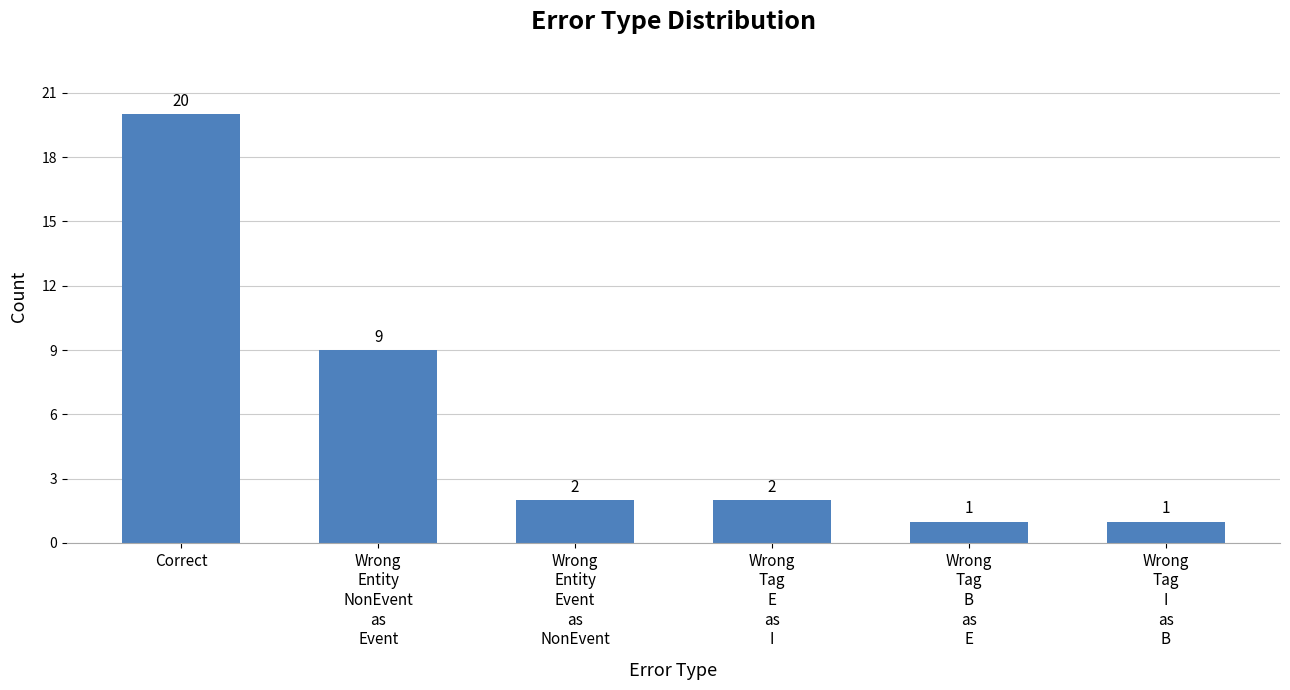

What is the value of the 2nd bar from the left?

9